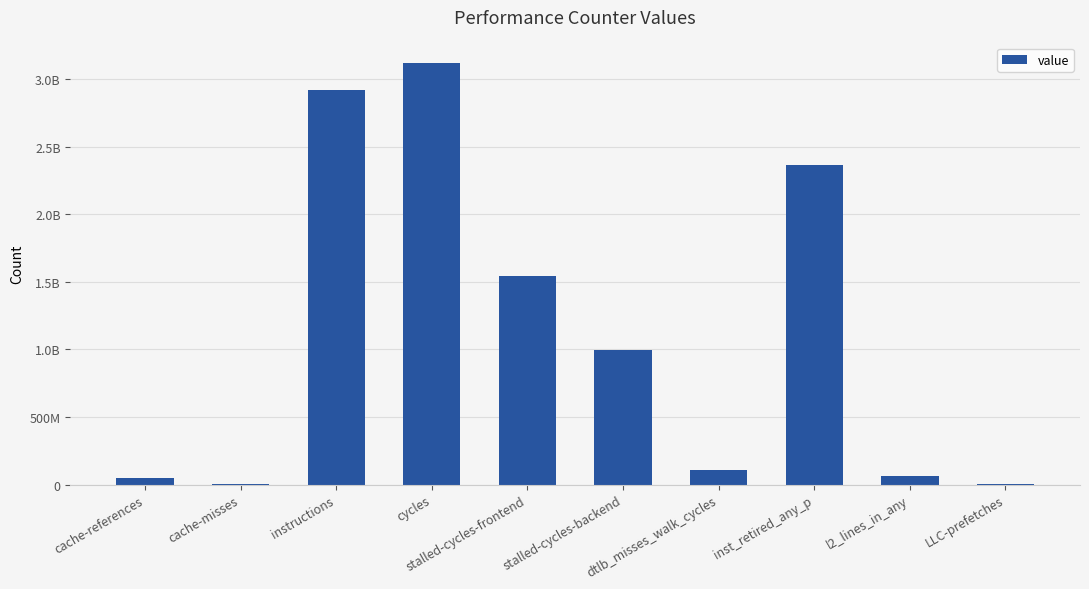

Reading left to right, list all the values displayed in this chart.

50189560	5236465	2923279773	3116743418	1547009247	995243515	109869475	2364010689	63455337	5203436